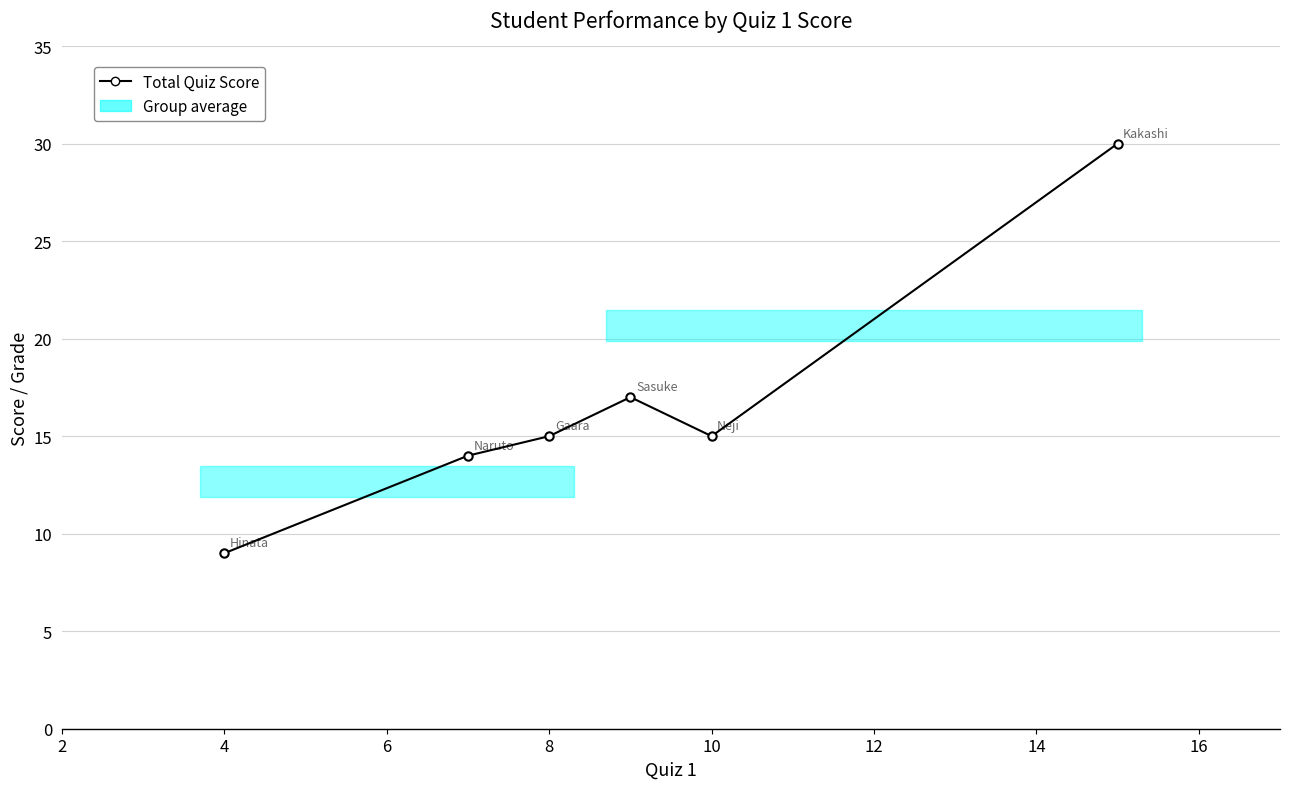

Does the chart have visible grid lines?

Yes